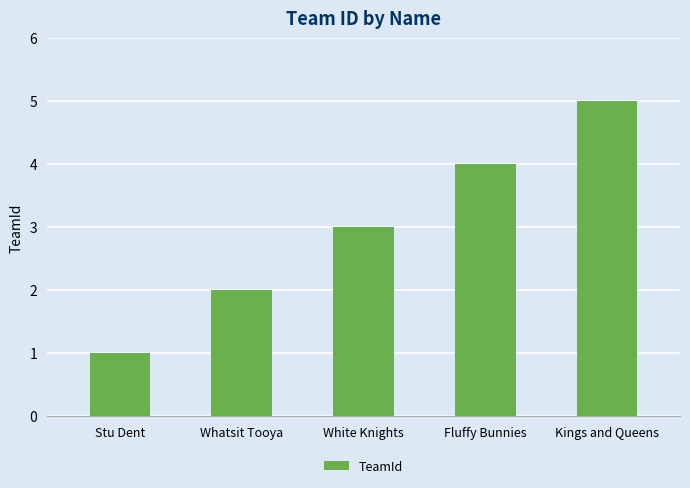

How many values are between 2 and 4?

3